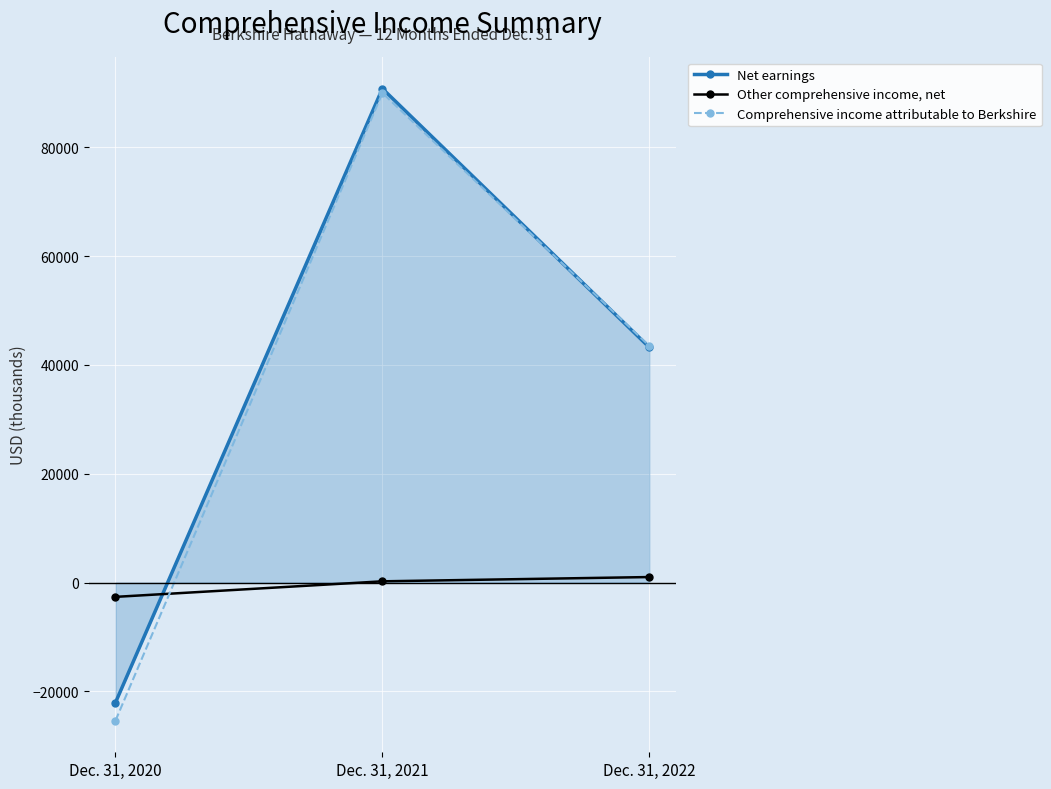

Reading right to left, what are all the values shown in this chart?

Net earnings: 43253	90807	-22058
Other comprehensive income, net: 1019	234	-2625
Comprehensive income attributable to Berkshire: 43521	90011	-25383